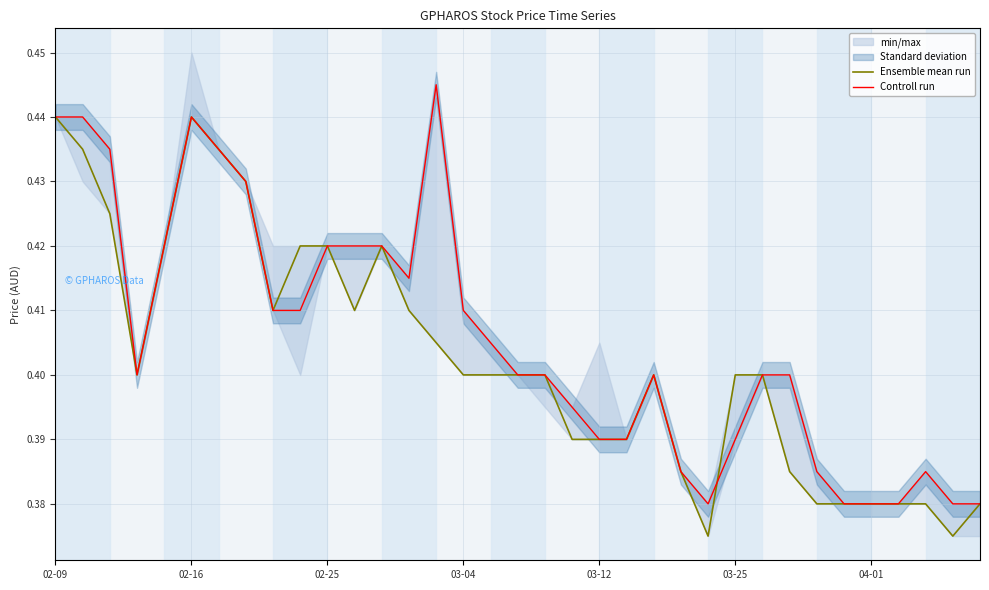

The value of Ensemble mean run at 03-12 is 0.2. True or false?

False